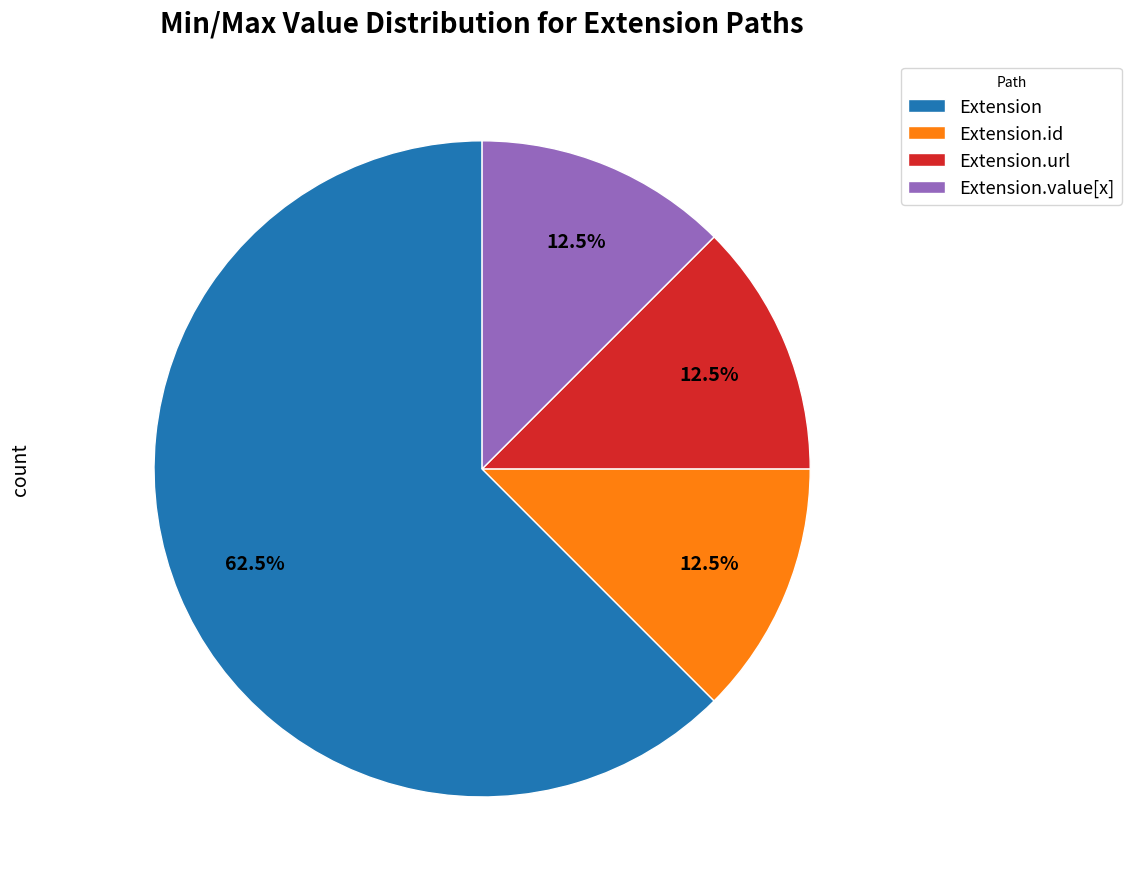

To the nearest percent, what is the difference between the largest and smallest slice percentages?

50%